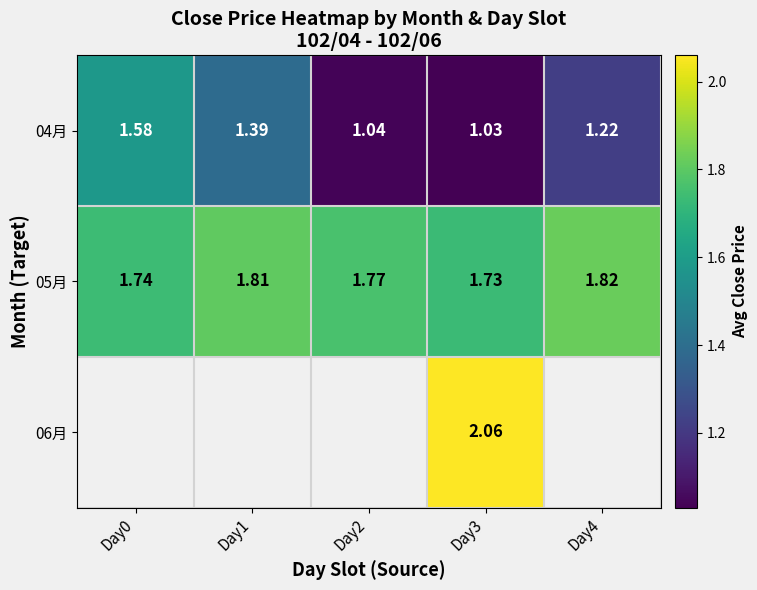

What is the difference between the maximum and minimum values in the 04月 series?

0.6